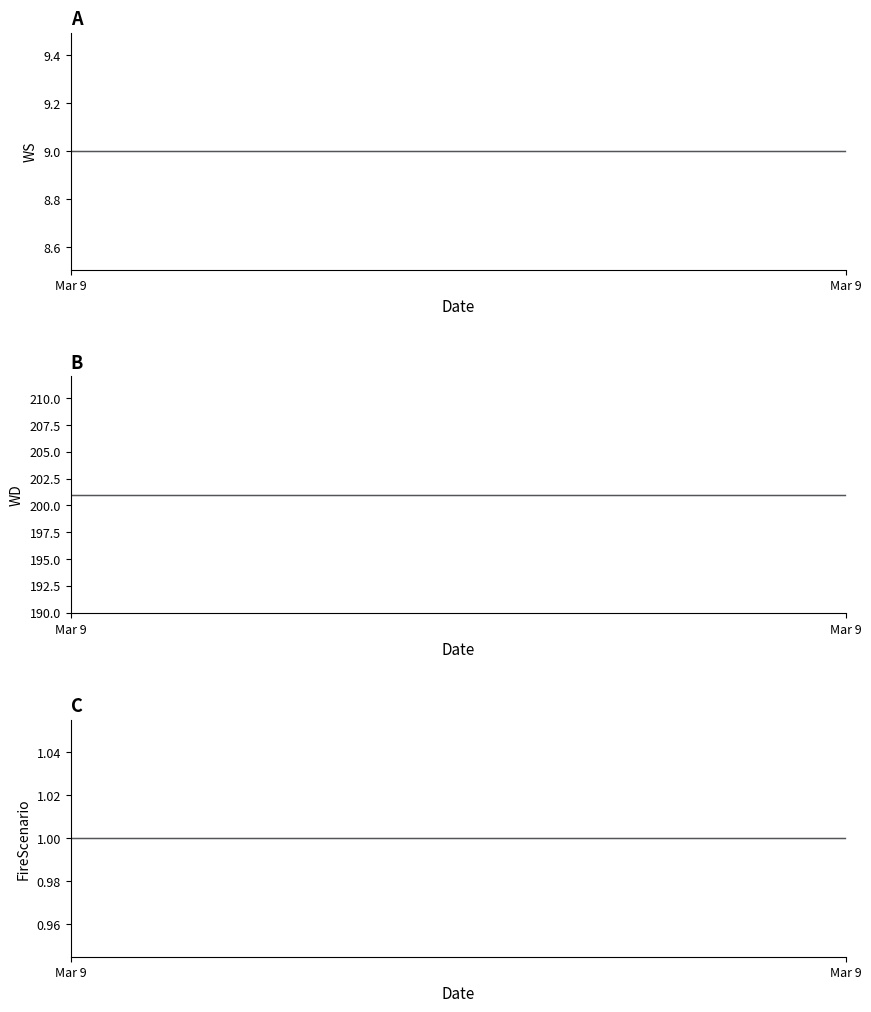

How many series are shown in this chart?

3